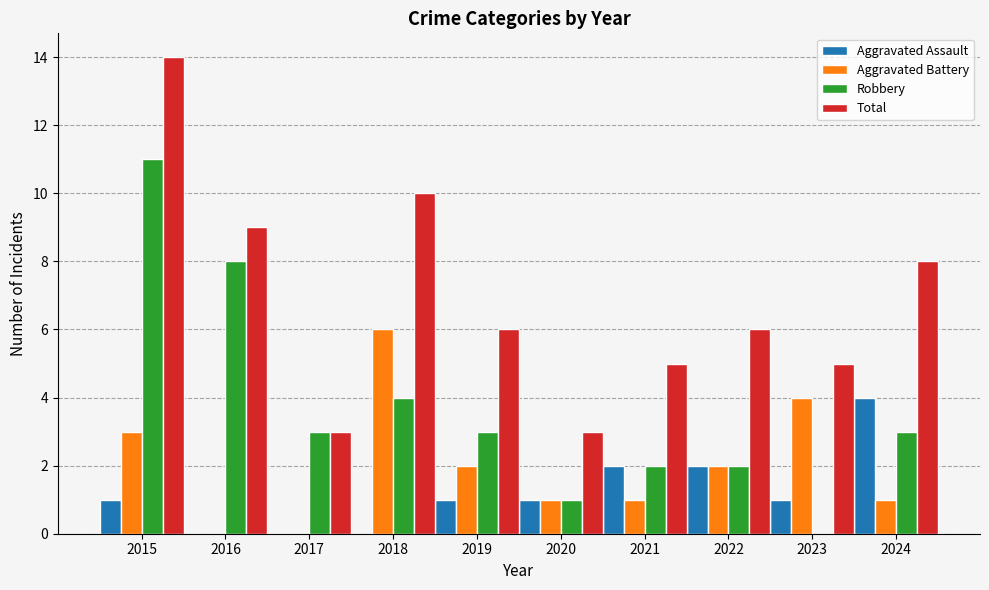

True or false: Total has a value of 5 at 2023.

True